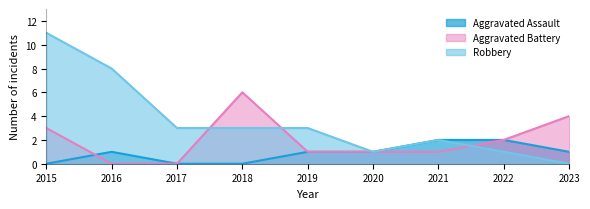

At how many categories does at least one series exceed 2?

6